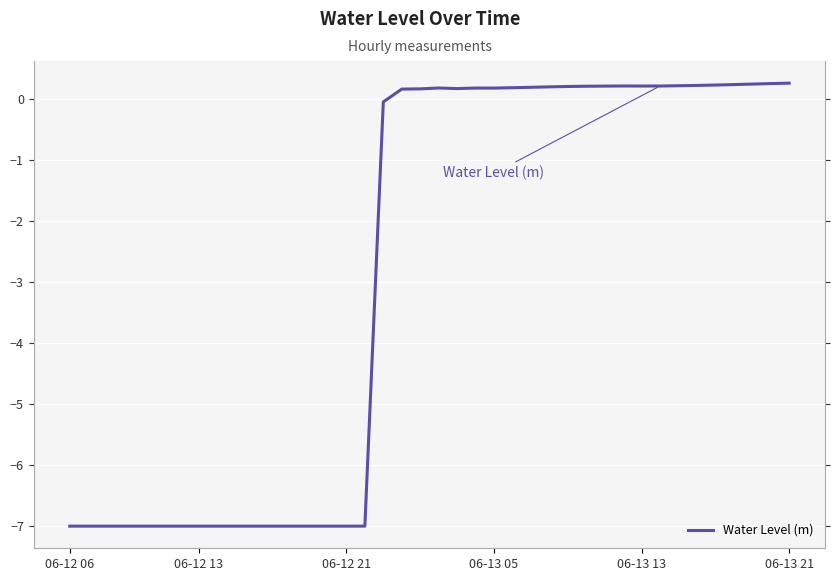

How many data points are less than 0?

18